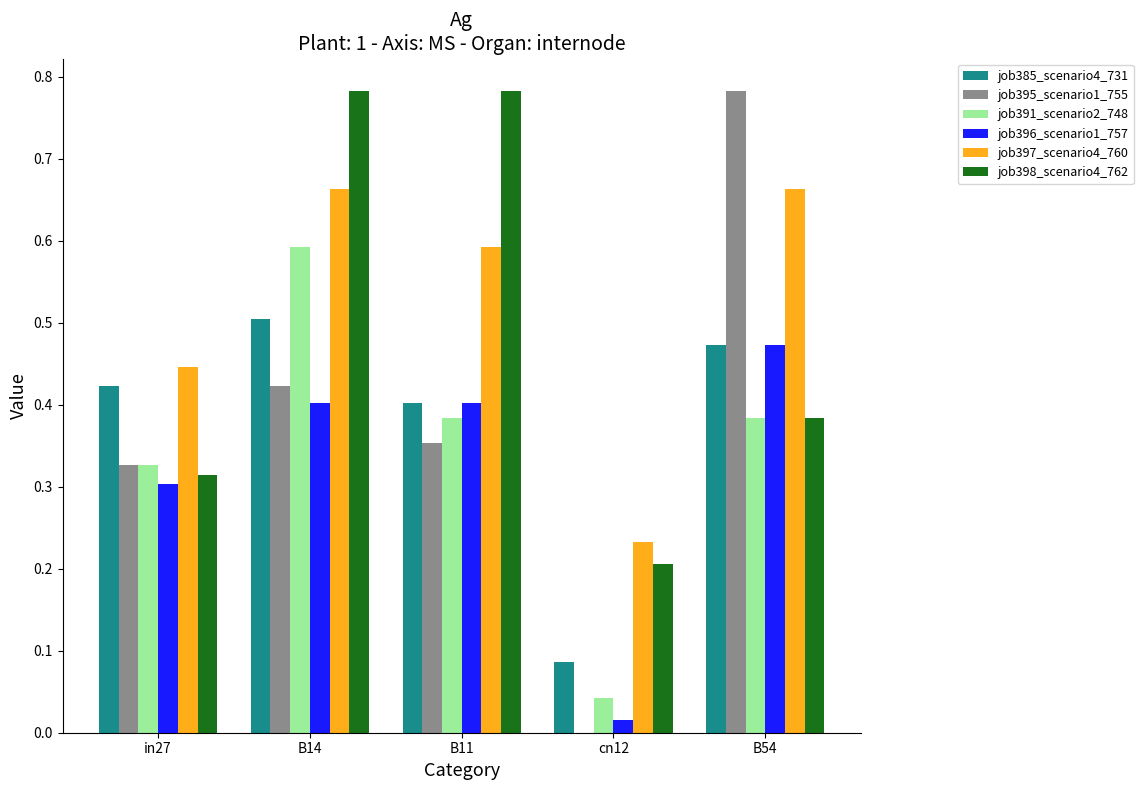

What are all the series names shown in the legend?

job385_scenario4_731, job395_scenario1_755, job391_scenario2_748, job396_scenario1_757, job397_scenario4_760, job398_scenario4_762